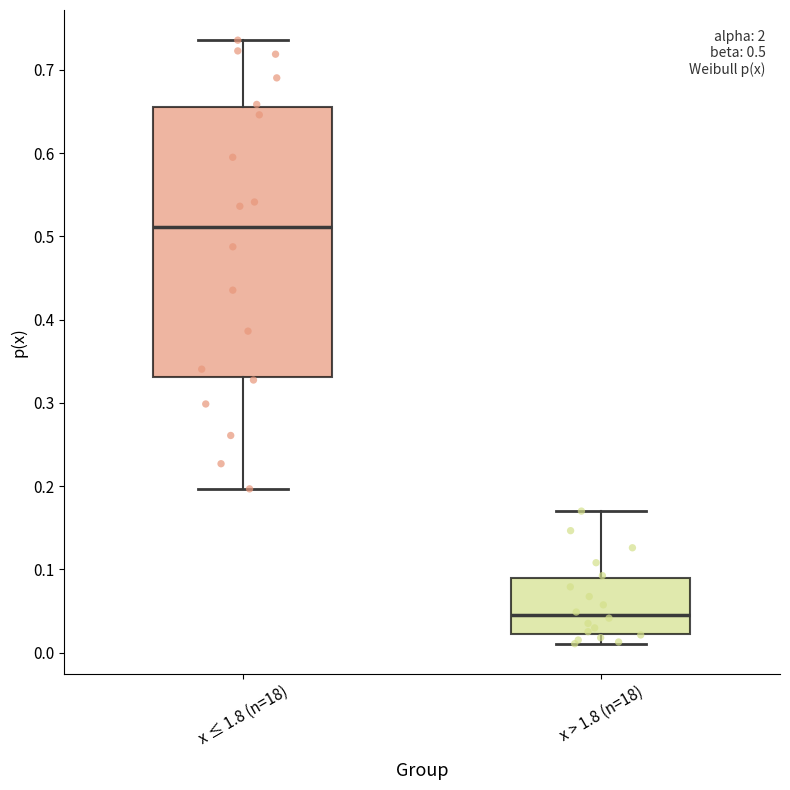

Comparing the boxes themselves (not the whiskers), which one is the tallest?

x ≤ 1.8 (n=18)